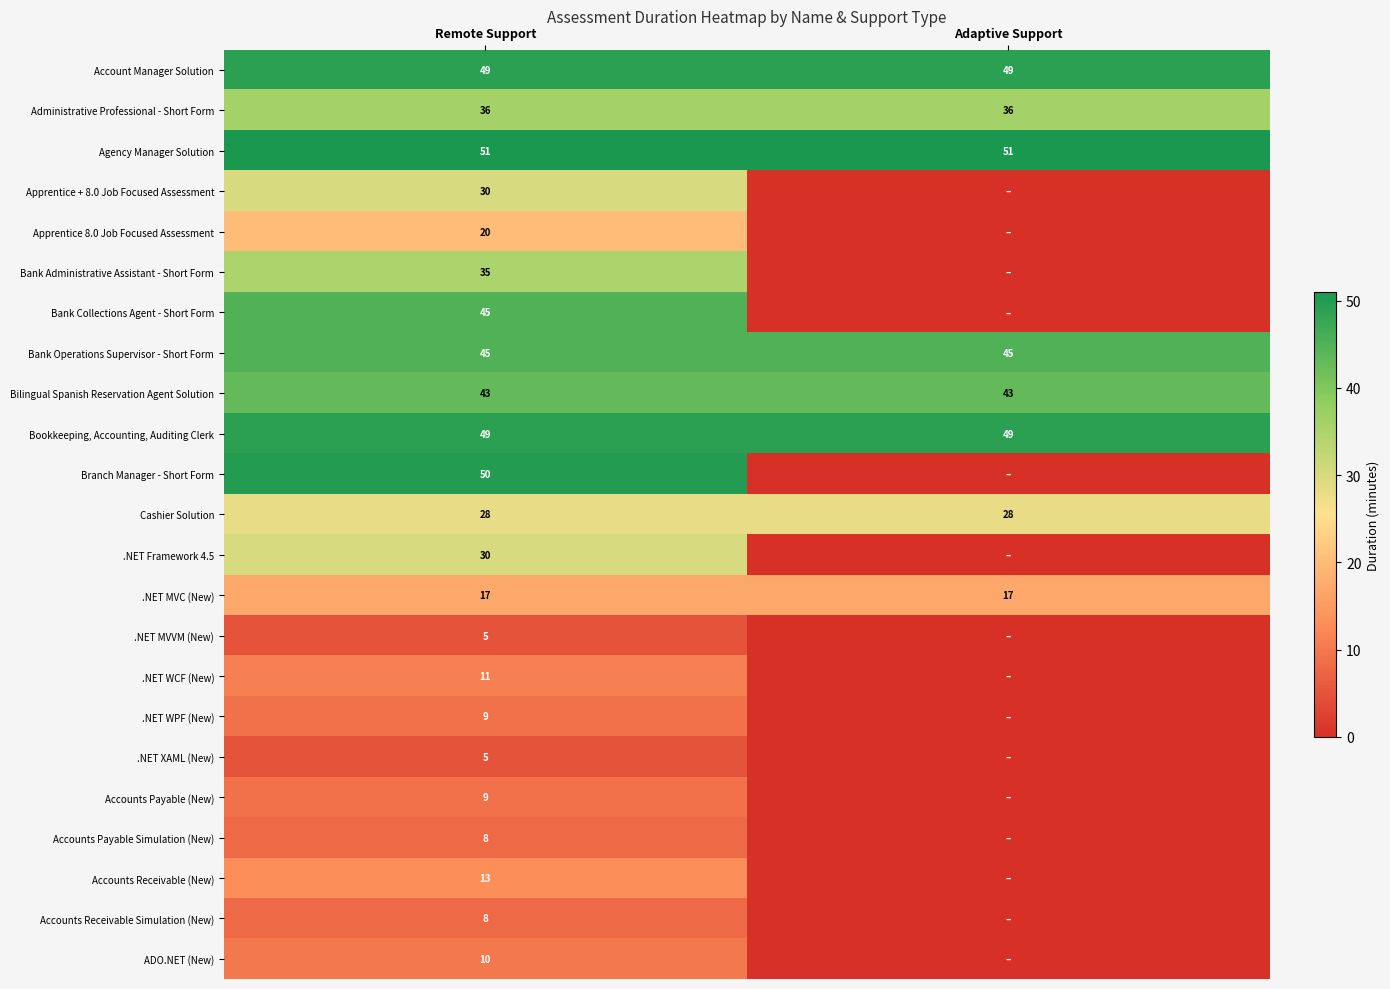

What is the approximate value of Administrative Professional - Short Form at Remote Support?

36